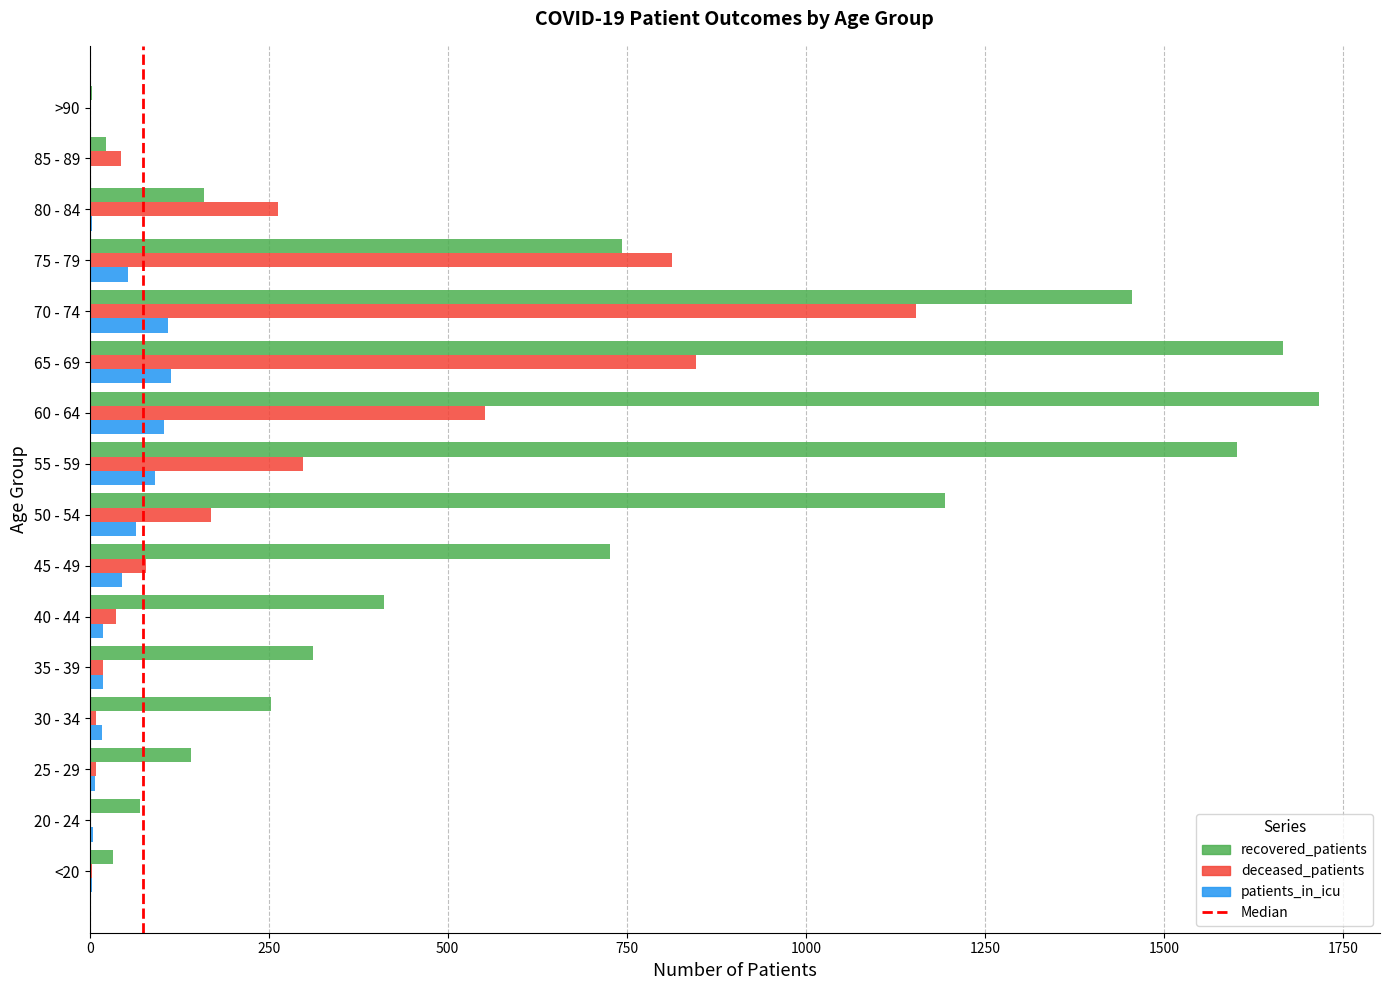

Which series has the largest range (max minus min)?

recovered_patients